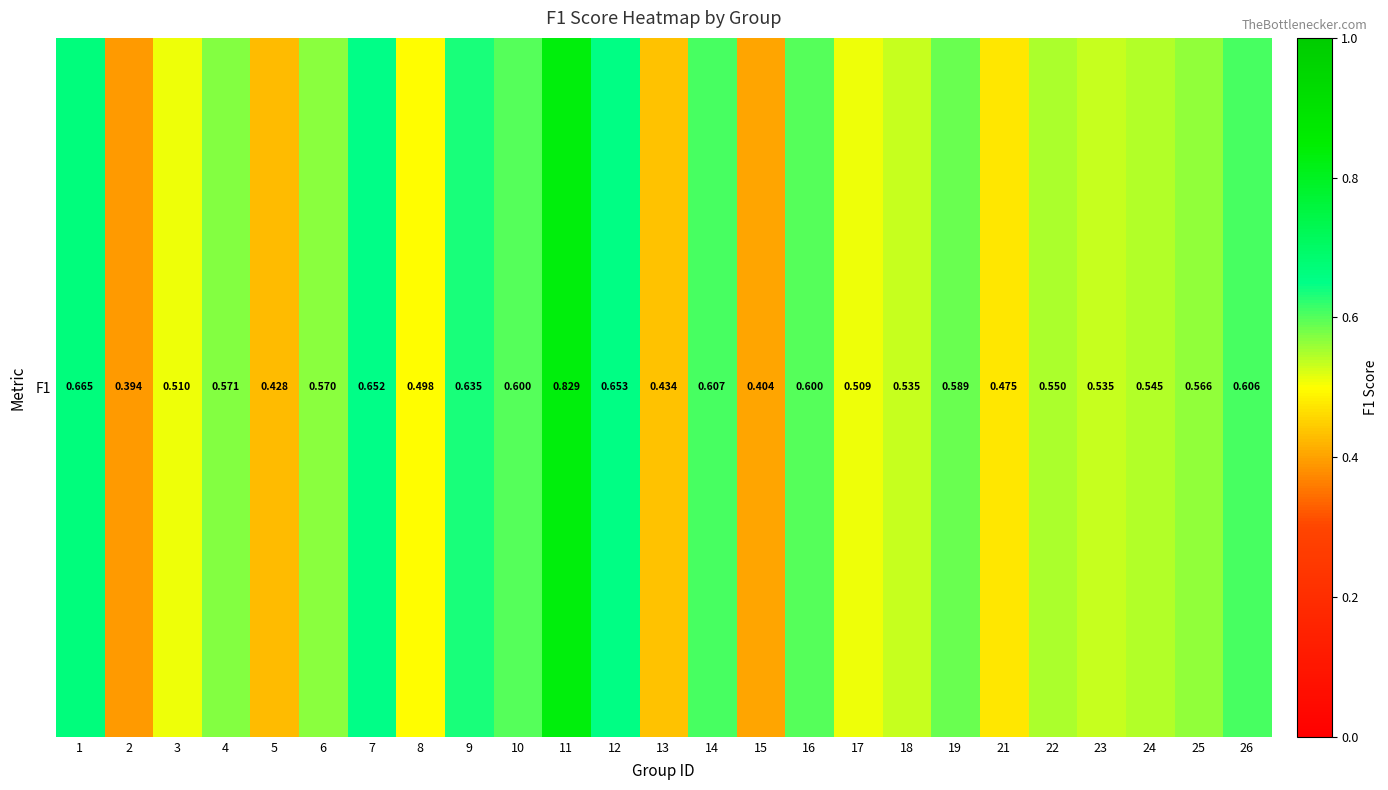

At which label is the value closest to 0?

2